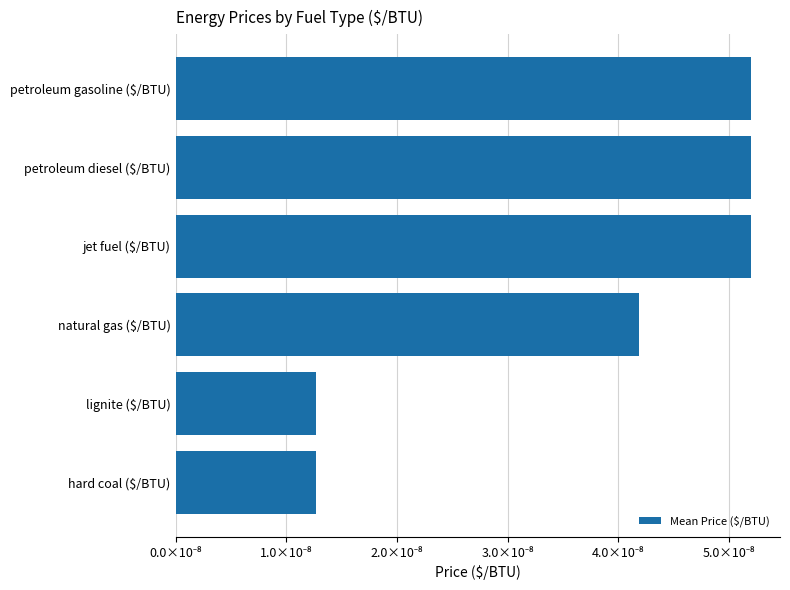

Does the chart contain any negative values?

No